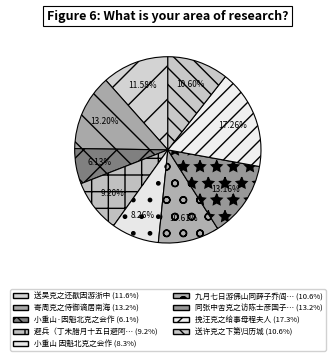

What is the largest slice in the pie chart?

挽汪克之给事母程夫人